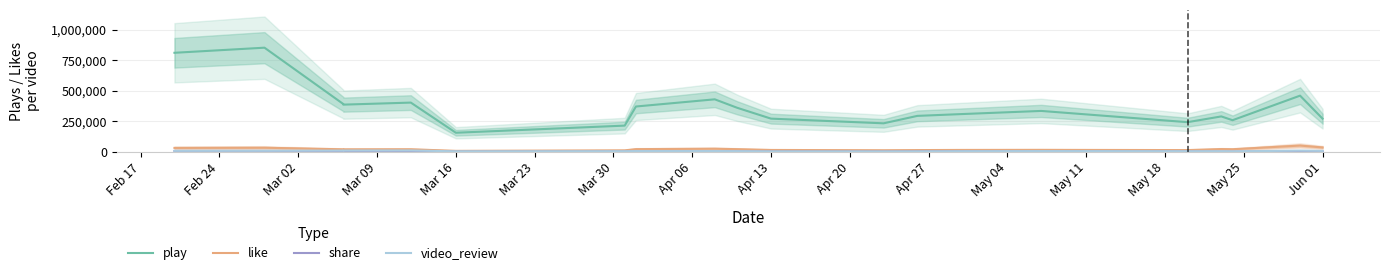

How many lines are shown in the chart?

4